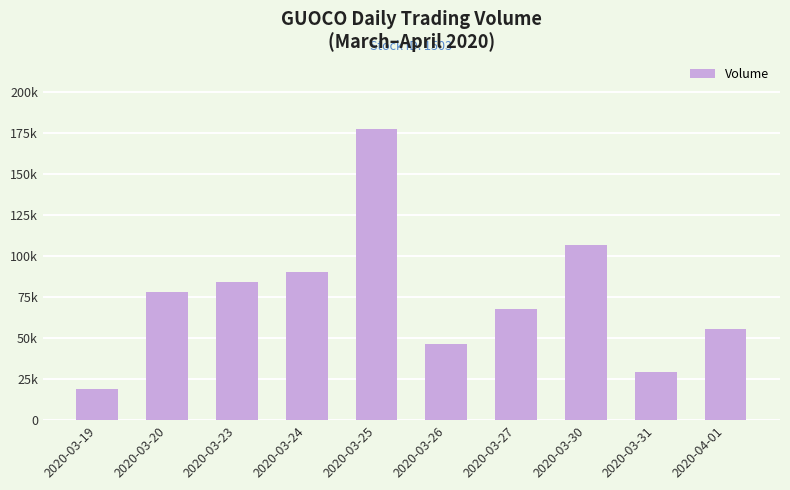

What is the greatest value displayed?

177500